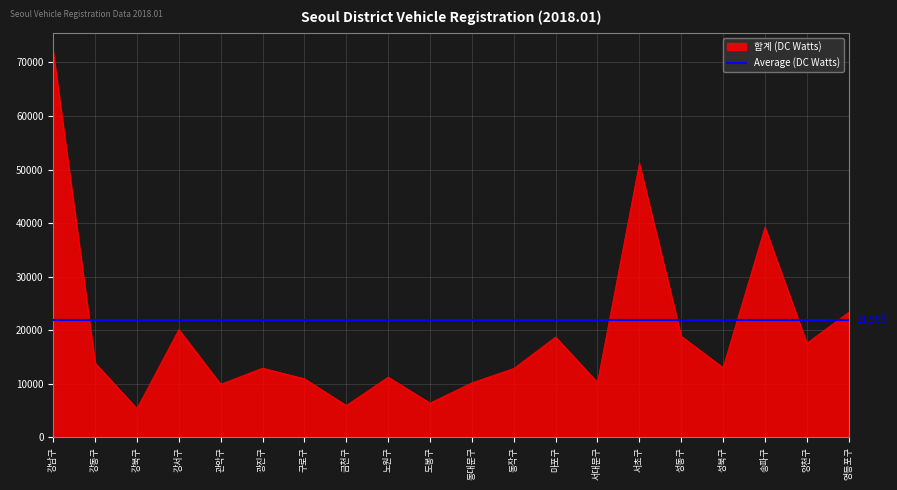

The chart shows a value of 3832 at 성동구. True or false?

False